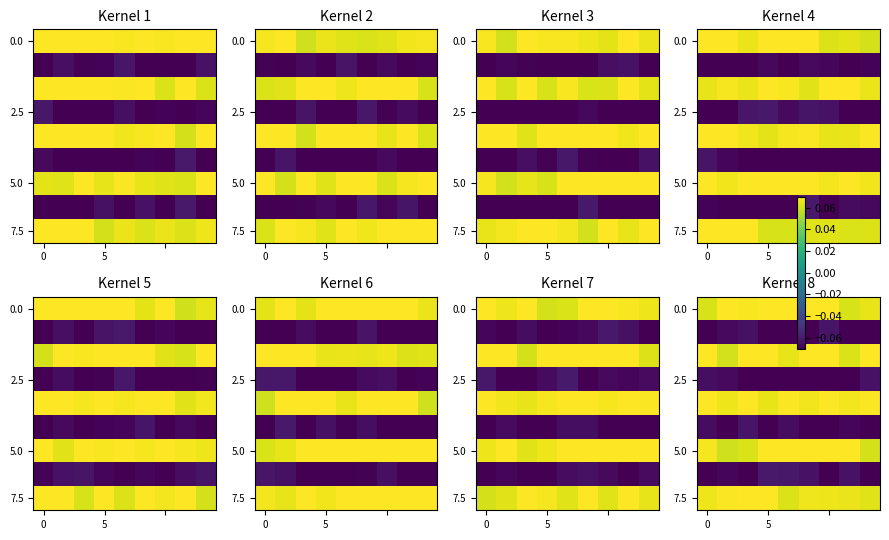

Reading right to left, transcribe all the data shown in this chart.

row_0: 0.1	0.1	0.1	0.1	0.1	0.1	0.1	0.1	0.1
row_1: -0.1	-0.1	-0.1	-0.1	-0.1	-0.1	-0.1	-0.1	-0.1
row_2: 0.1	0.1	0.1	0.1	0.1	0.1	0.1	0.1	0.1
row_3: -0.1	-0.1	-0.1	-0.1	-0.1	-0.1	-0.1	-0.1	-0.1
row_4: 0.1	0.1	0.1	0.1	0.1	0.1	0.1	0.1	0.1
row_5: -0.1	-0.1	-0.1	-0.1	-0.1	-0.1	-0.1	-0.1	-0.1
row_6: 0.1	0.1	0.1	0.1	0.1	0.1	0.1	0.1	0.1
row_7: -0.1	-0.1	-0.1	-0.1	-0.1	-0.1	-0.1	-0.1	-0.1
row_8: 0.1	0.1	0.1	0.1	0.1	0.1	0.1	0.1	0.1